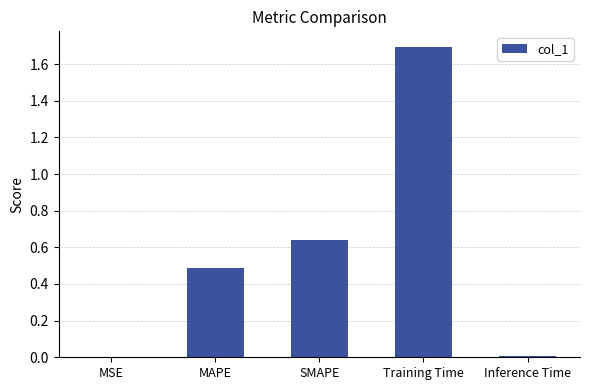

What is the sum of all values?

2.8